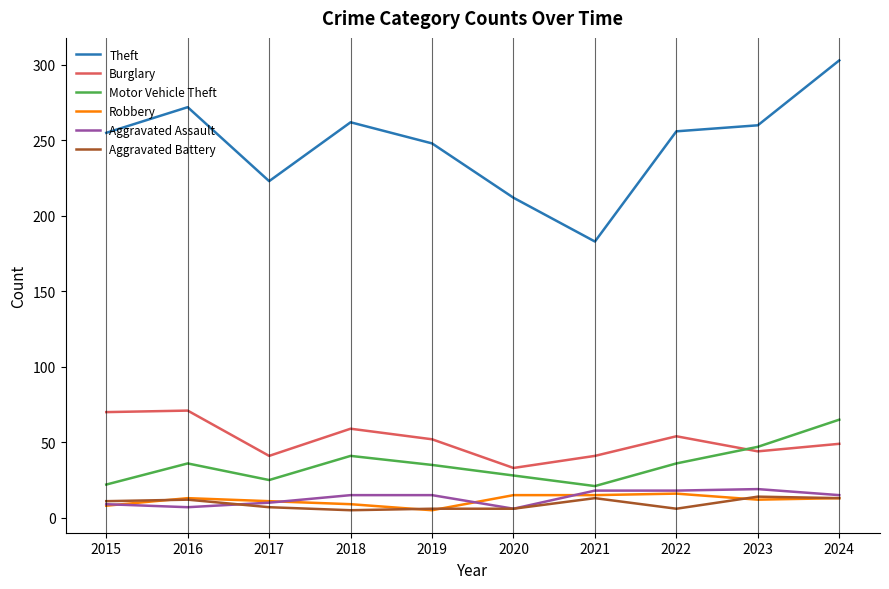

True or false: Aggravated Battery and Theft cross at least once.

False